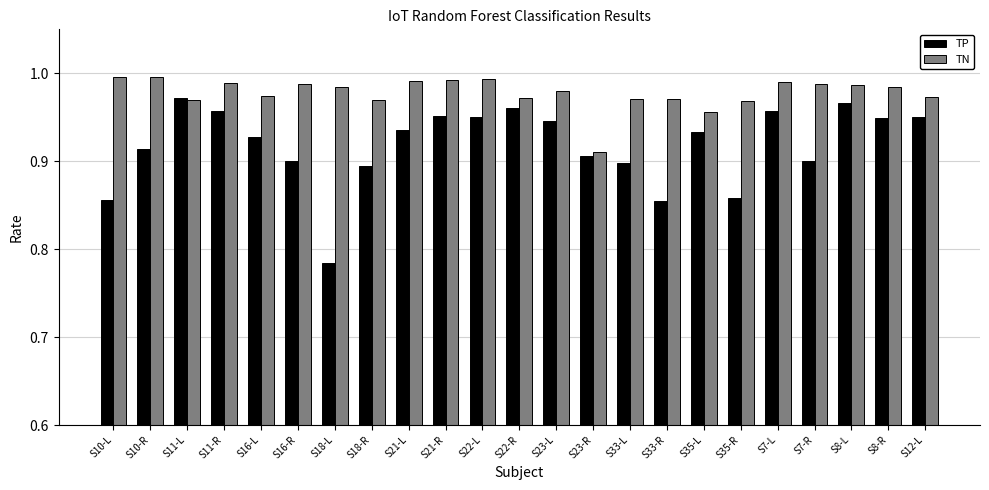

Which series changed the most between S33-L and S12-L?

TP